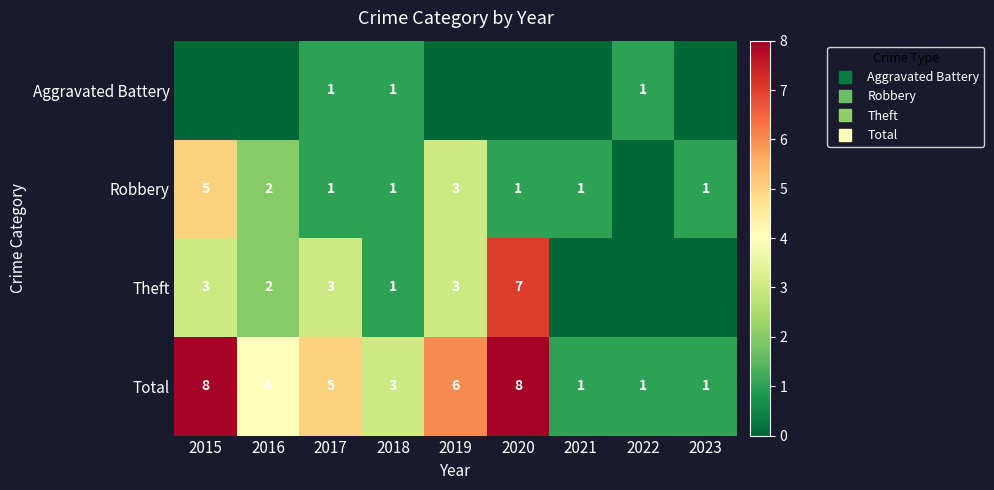

How many values in Robbery are above zero?

8